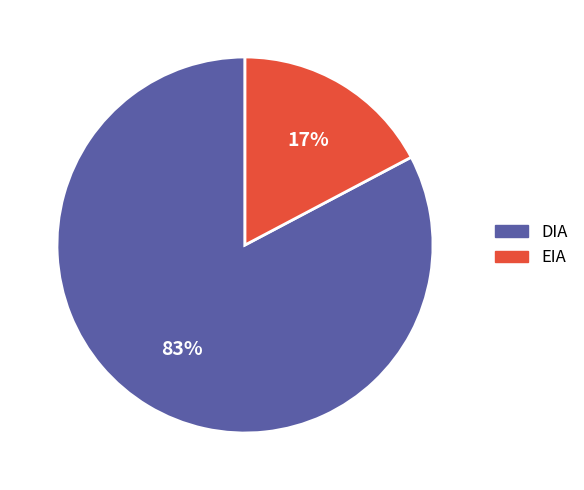

Combined, do DIA and EIA account for over 50%?

Yes